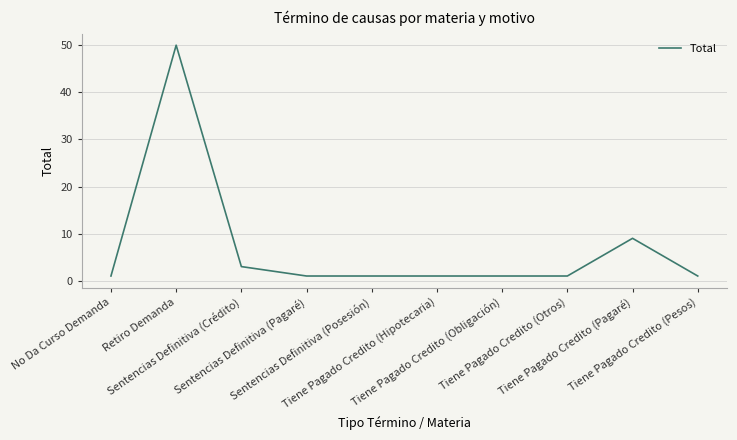

What is the greatest value displayed?

50